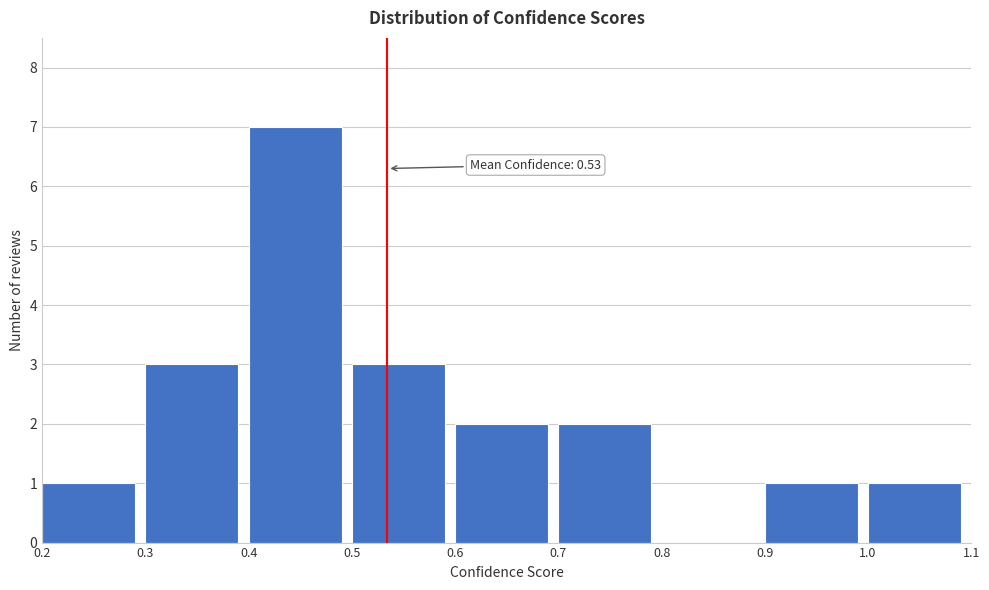

Which range on the x-axis has the tallest bar?

0.4 to 0.5